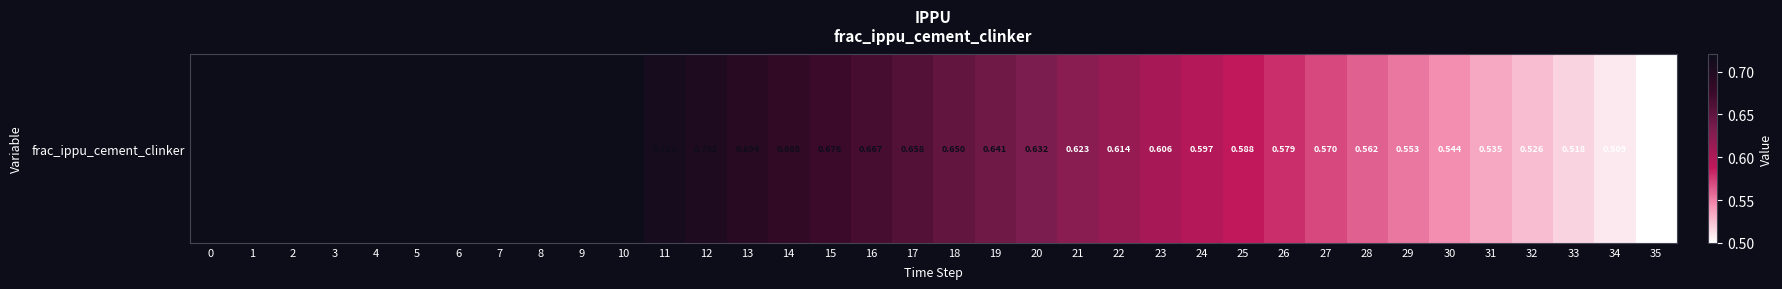

What value does the data have at 2?

0.7